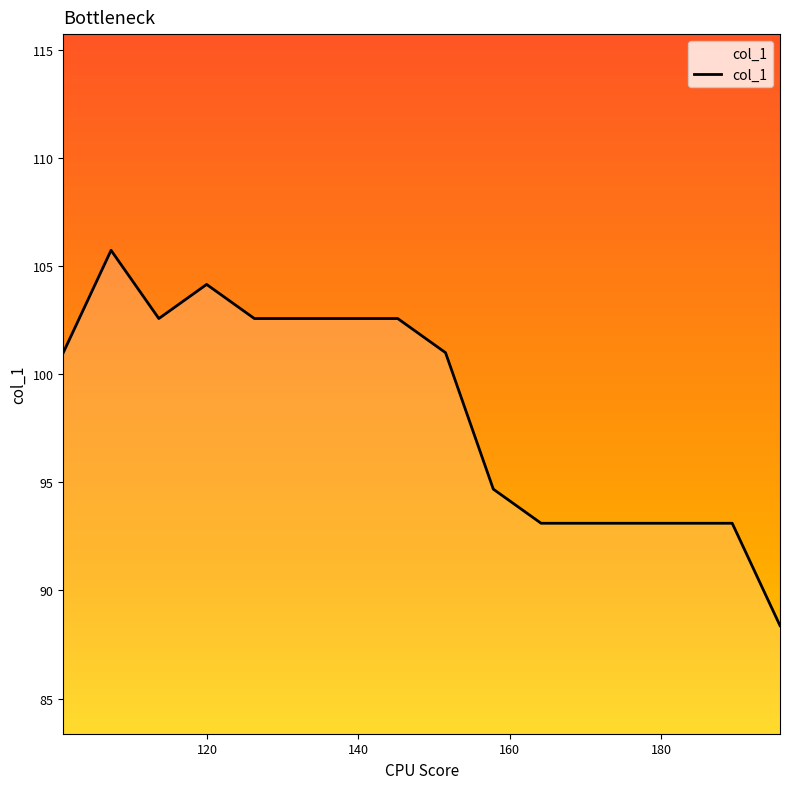

What is the minimum value shown in the chart?

88.4